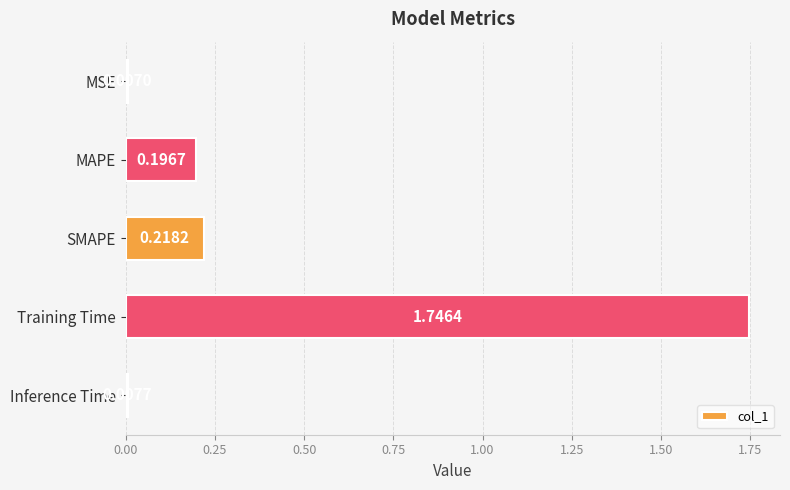

Where is the data nearest to the value 0?

MSE